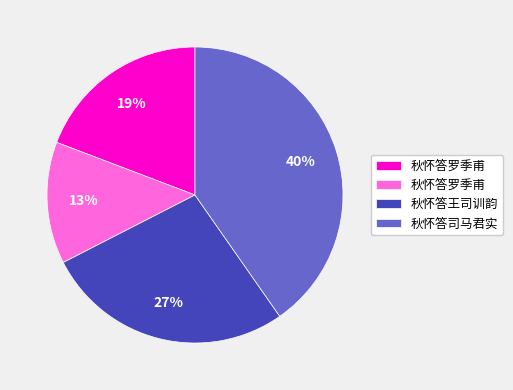

To the nearest percent, what is the difference between the largest and smallest slice percentages?

27%